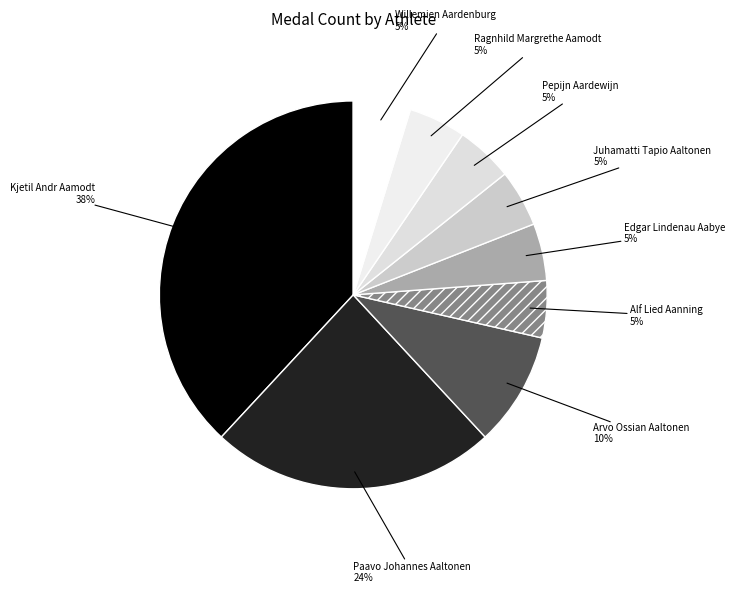

The Willemien Aardenburg slice represents 5% of the pie. True or false?

True